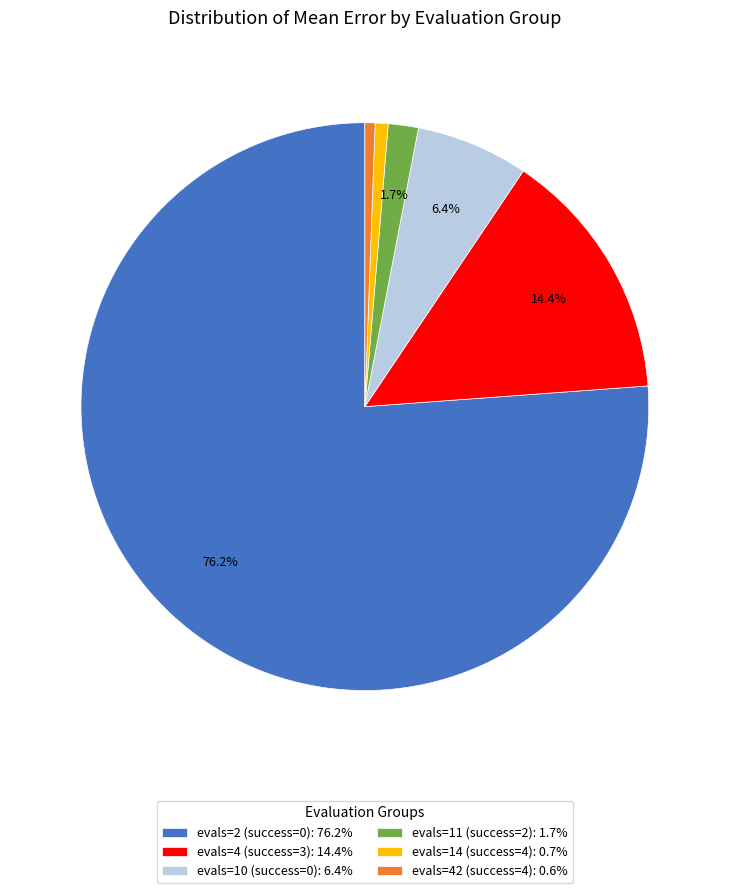

What portion of the pie excludes evals=11 (success=2): 1.7%?

98.3%